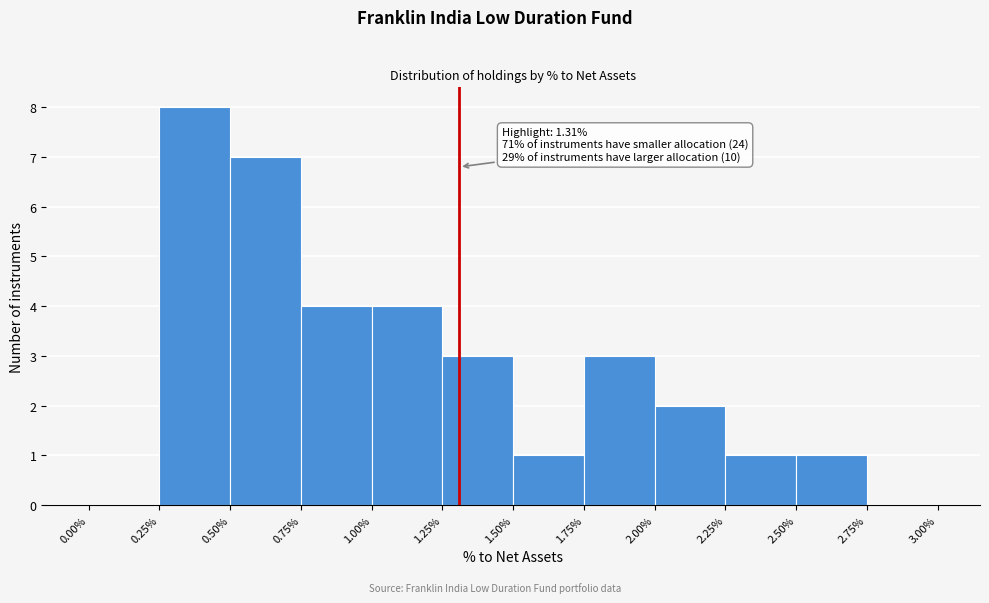

Over which range of the x-axis is the bar tallest?

0.25% to 0.50%